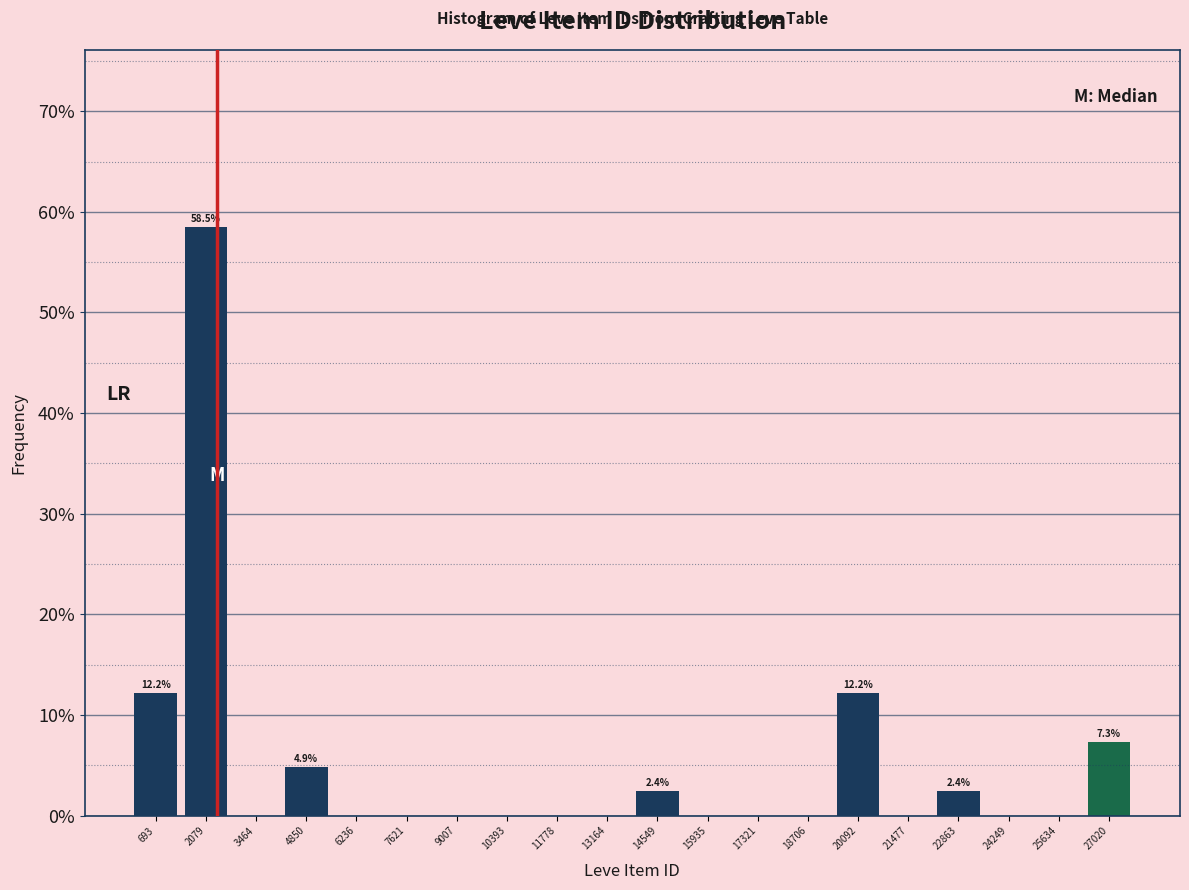

Over which range of the x-axis is the bar tallest?

1400 to 2800